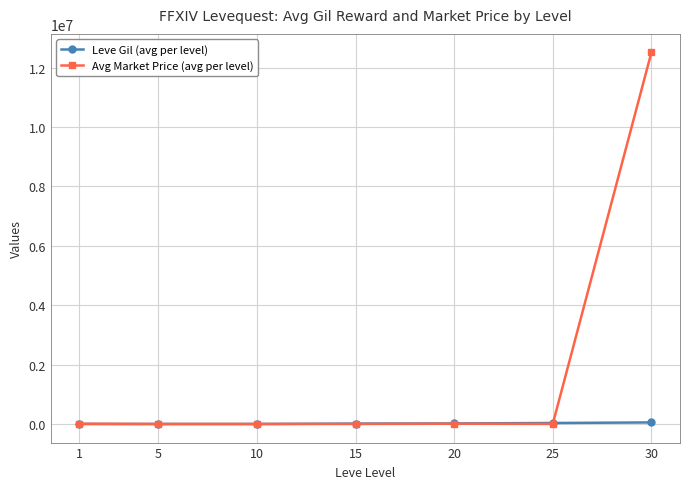

Which series has the largest range (max minus min)?

Avg Market Price (avg per level)